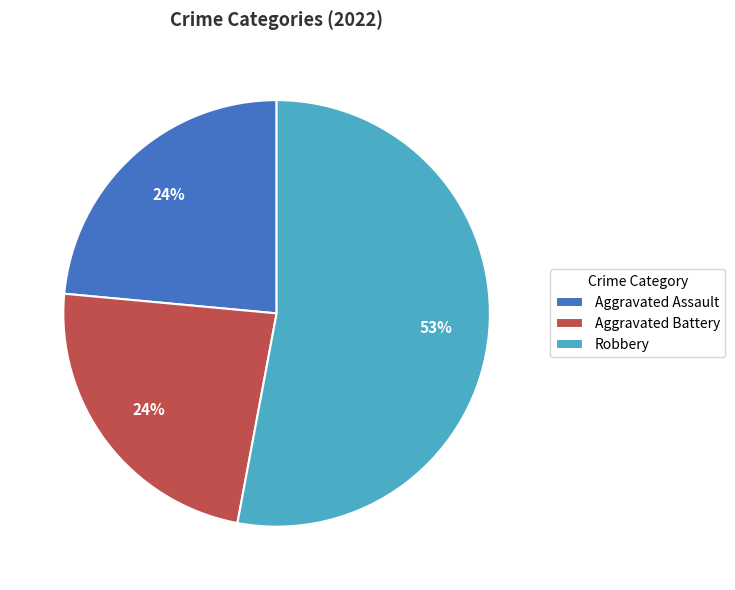

To the nearest percent, what is the difference between the largest and smallest slice percentages?

29%